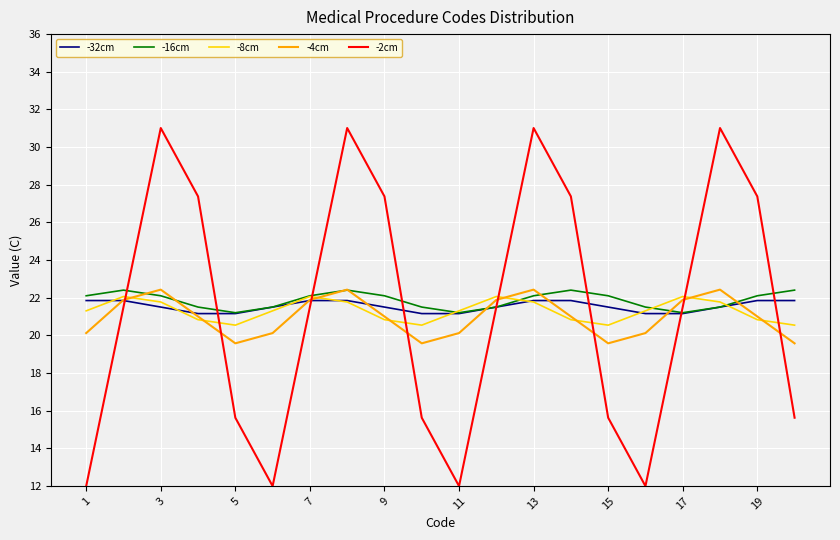

Is this an area chart (filled region under the line)?

No